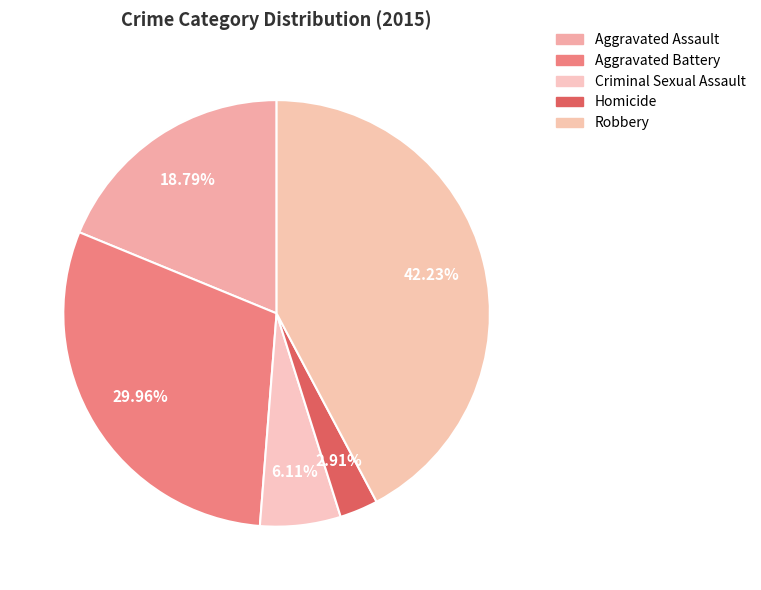

Count the number of slices in the pie.

5